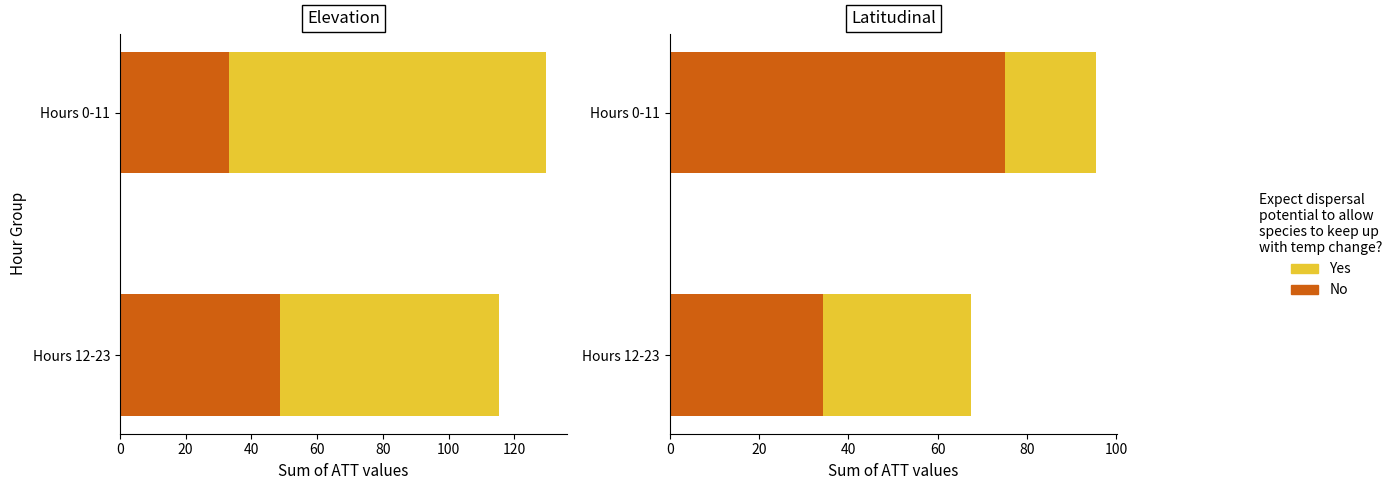

What are all the series names shown in the legend?

No, Yes